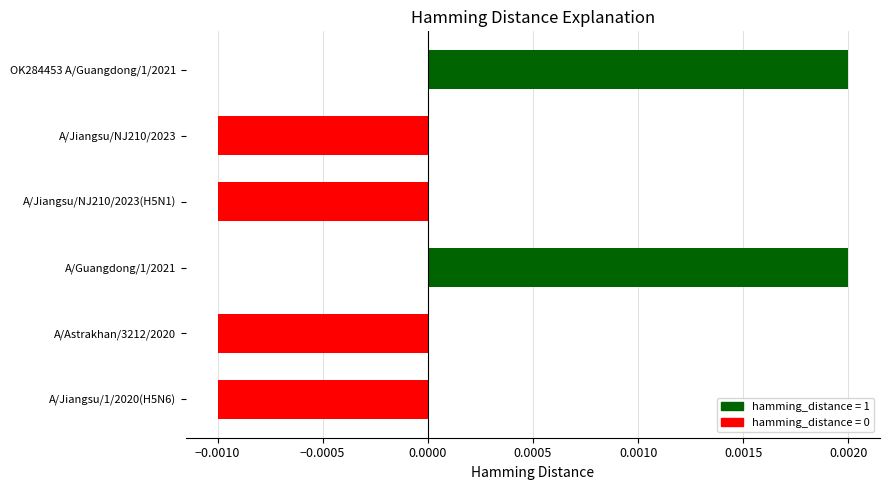

Which has a higher value, OK284453 A/Guangdong/1/2021 or A/Jiangsu/1/2020(H5N6)?

OK284453 A/Guangdong/1/2021